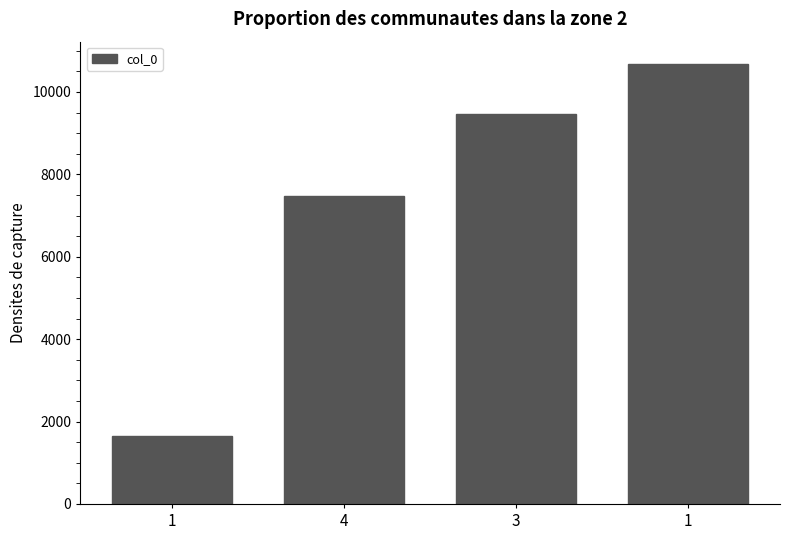

How many bars are there in total?

4